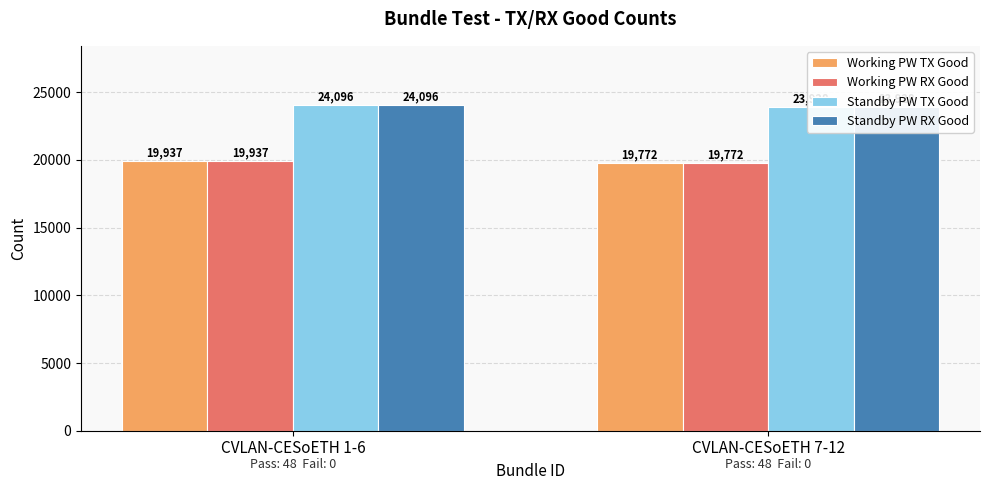

Between CVLAN-CESoETH 1-6 and CVLAN-CESoETH 7-12, which series saw the biggest shift?

Standby PW TX Good